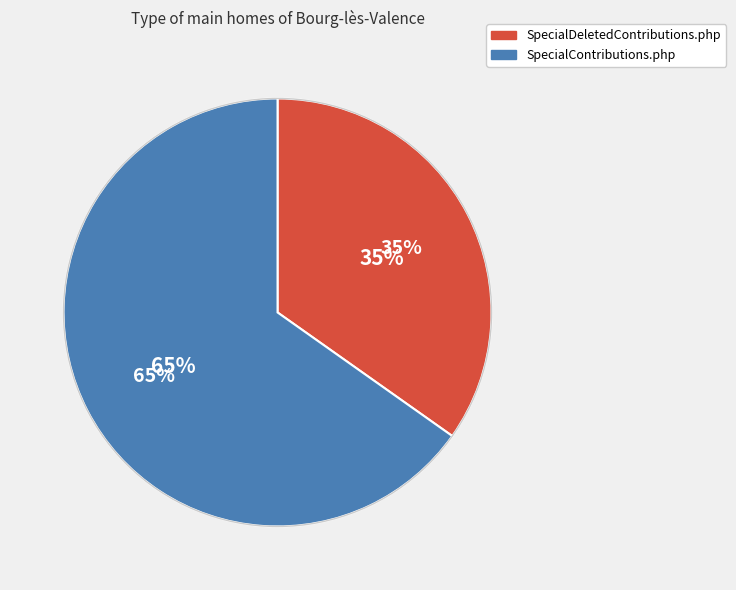

To the nearest percent, what is the difference between the SpecialDeletedContributions.php and SpecialContributions.php slice percentages?

30%